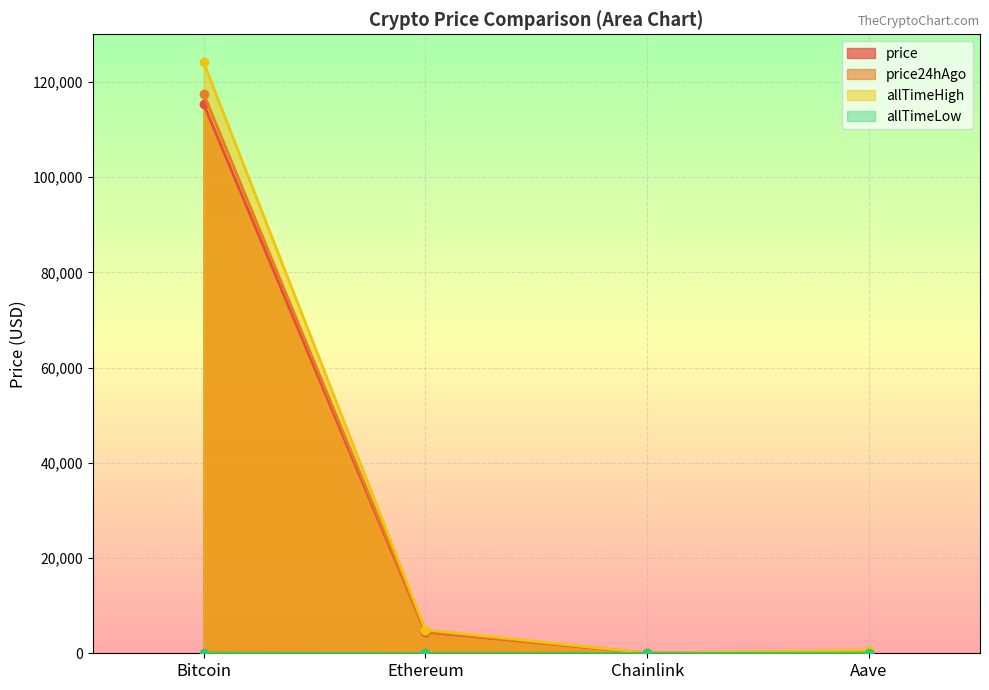

Does the chart display data point markers on the line(s)?

Yes